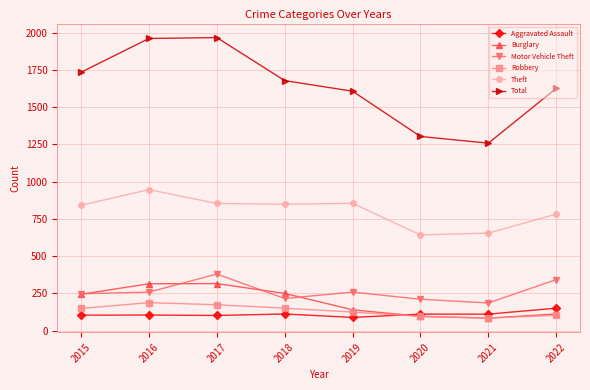

Which series has the widest spread of values?

Total